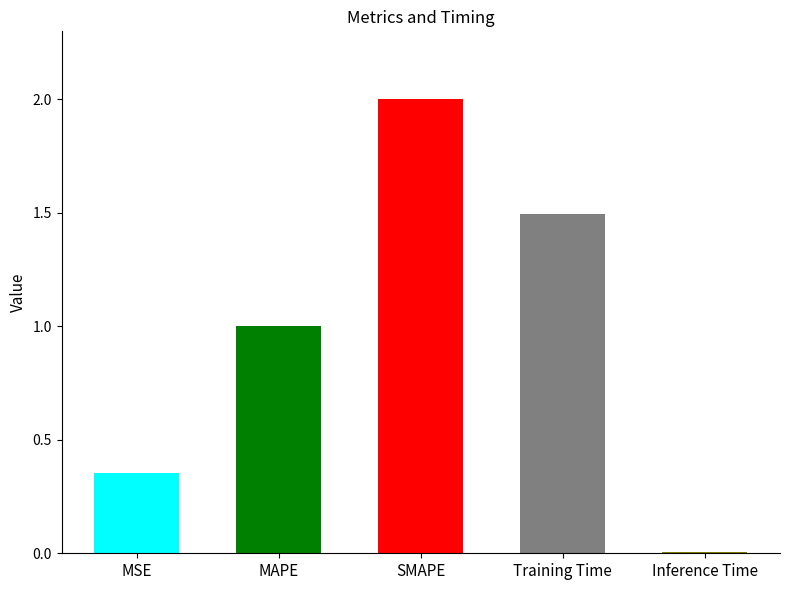

What is the difference between the values at Inference Time and MAPE?

1.0